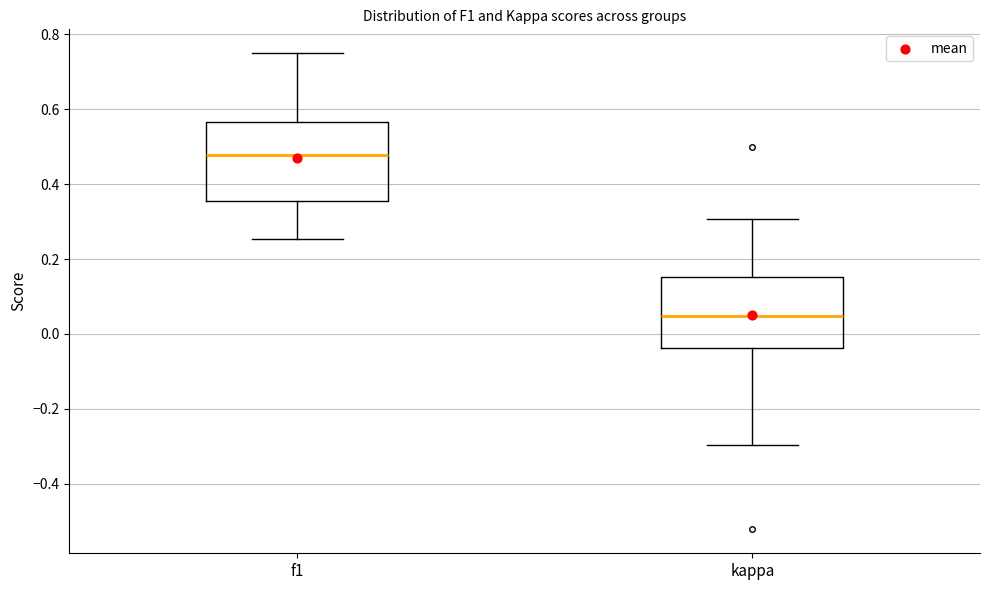

Reading left to right, transcribe this box plot: for each box, give where its median line is, the range the box spans, and where its two whiskers end, as read against the y-axis. The values are not printed on the chart, so give them approximately, as read against the axis.

f1: median 0.48, box 0.36 to 0.56, whiskers 0.26 to 0.74
kappa: median 0.04, box -0.04 to 0.16, whiskers -0.30 to 0.30